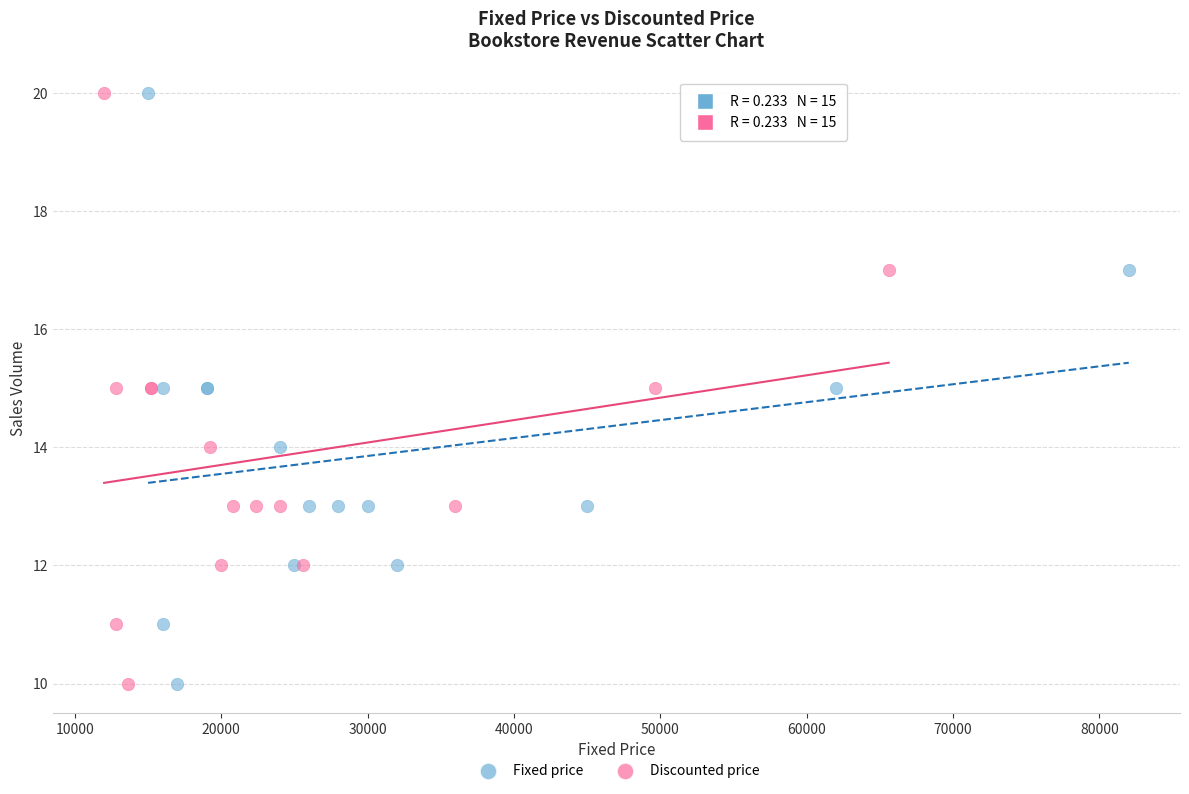

What are all the series names shown in the legend?

Fixed price, Discounted price